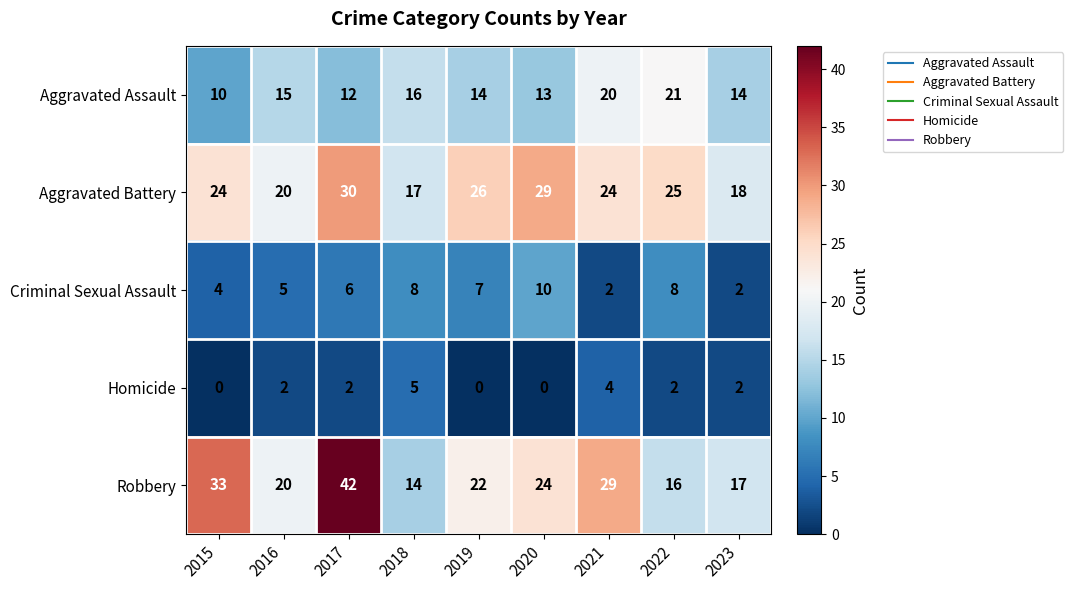

What is the sum of all Aggravated Battery values?

213